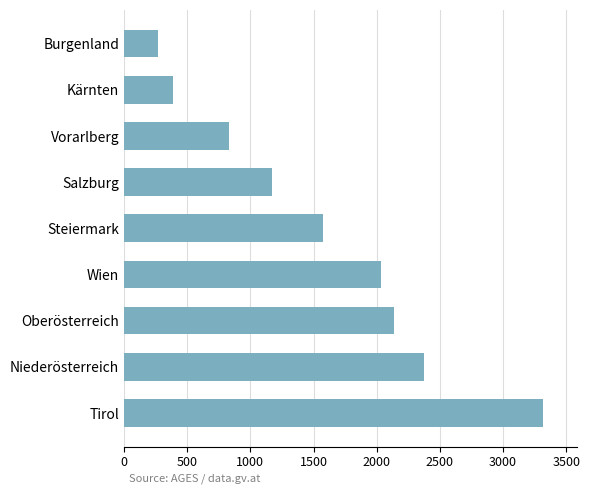

Which has a higher value, Wien or Steiermark?

Wien